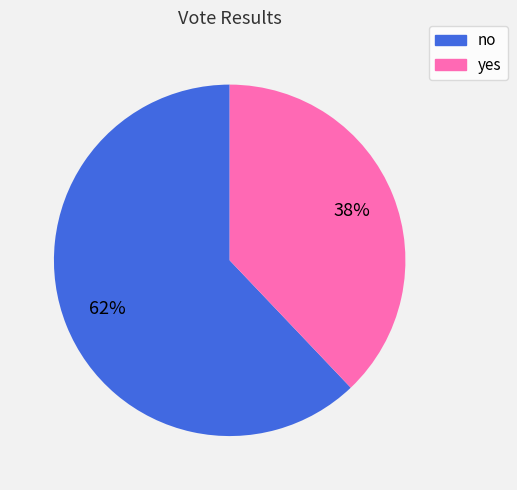

How many slices are in this pie chart?

2